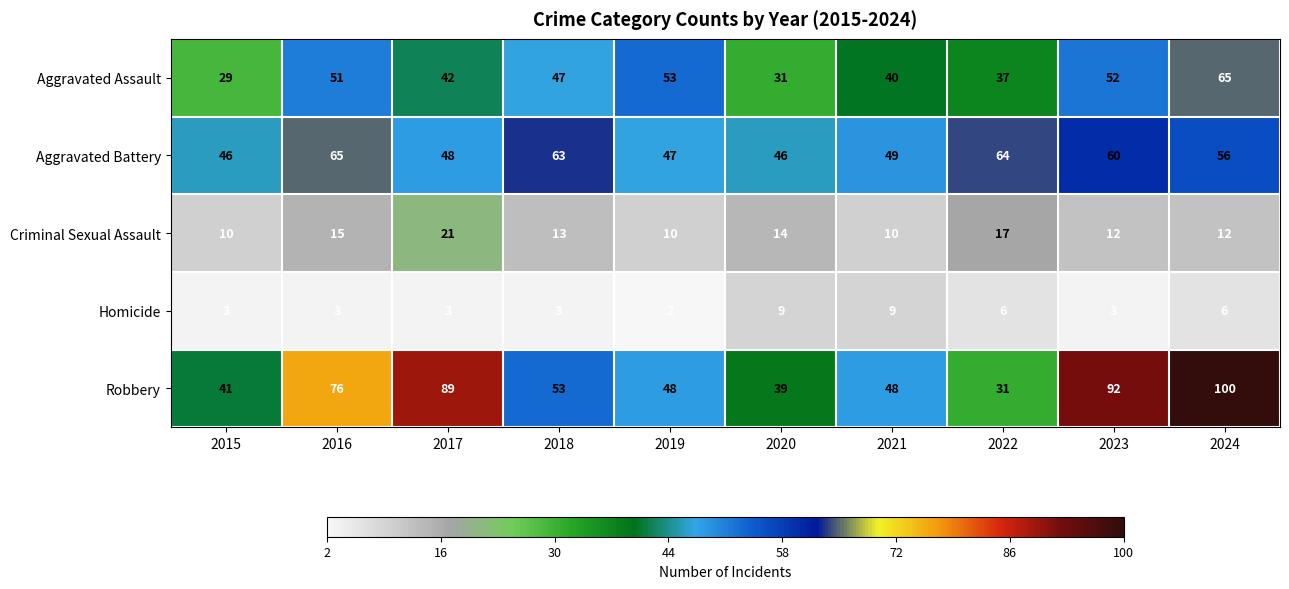

At how many categories does at least one series exceed 68?

4